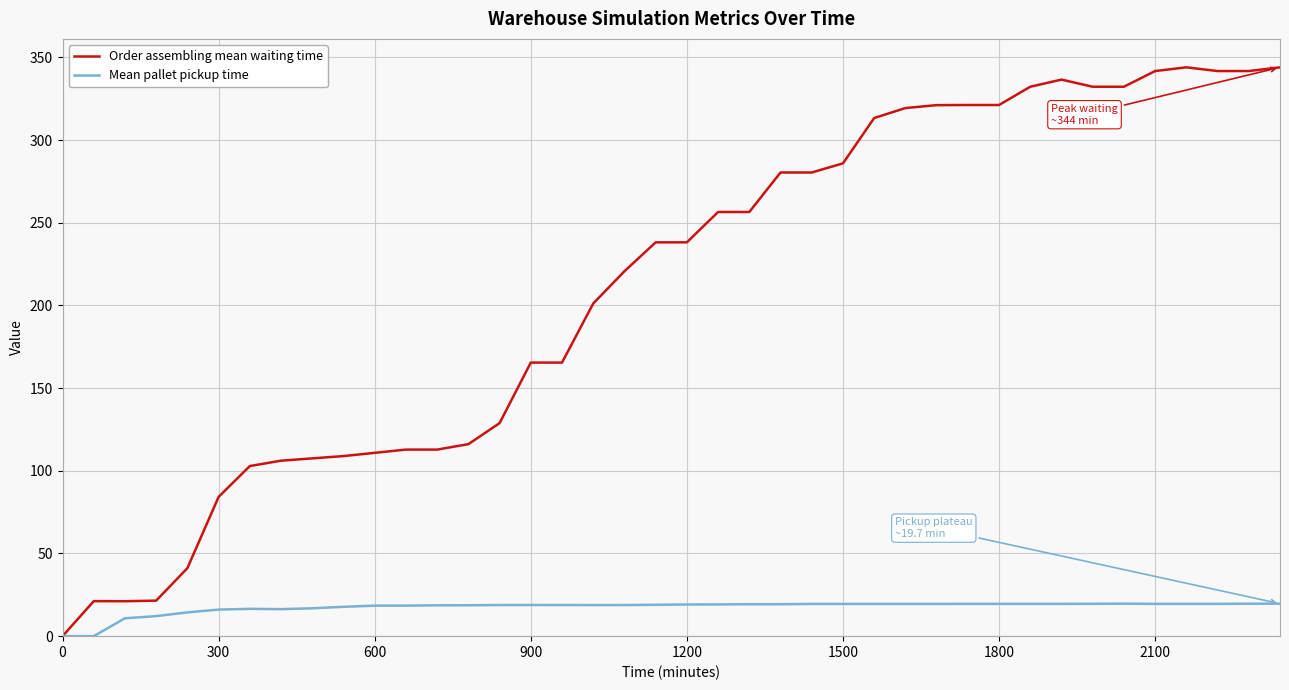

Which series has the largest range (max minus min)?

Order assembling mean waiting time